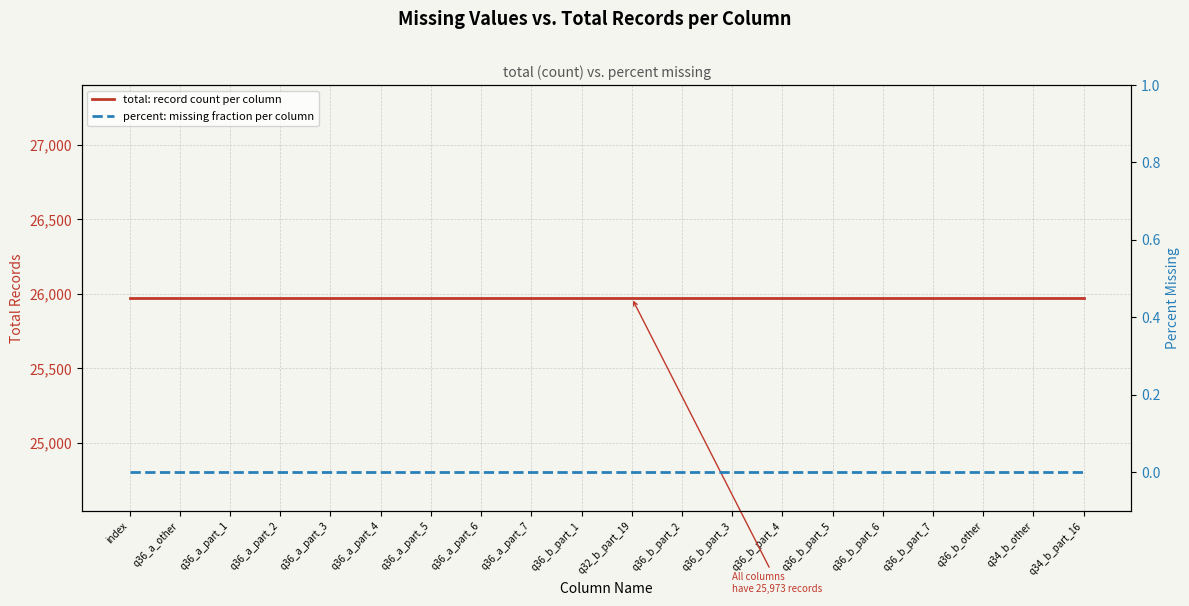

How many series are shown in this chart?

2